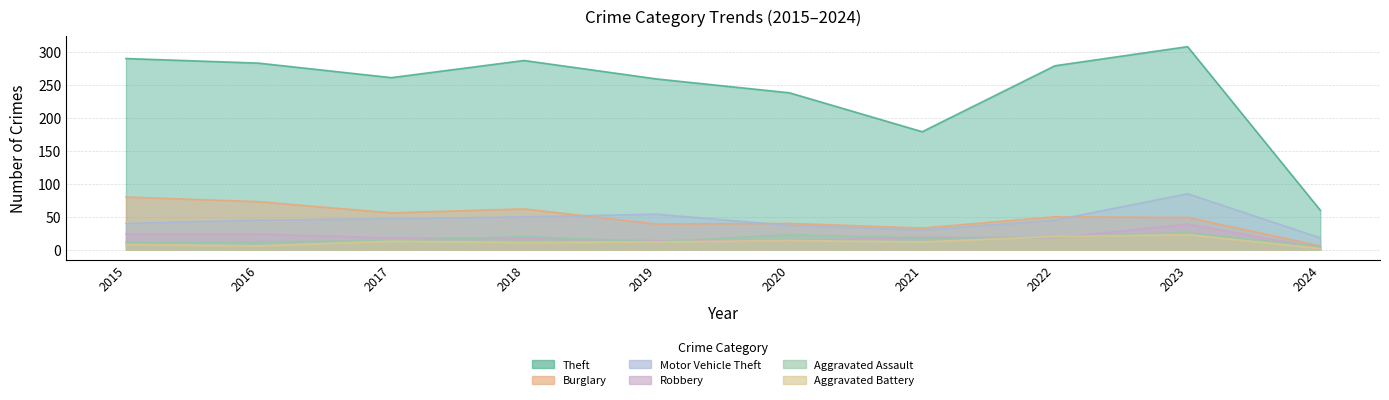

The Motor Vehicle Theft series shows 37 at 2020. True or false?

True